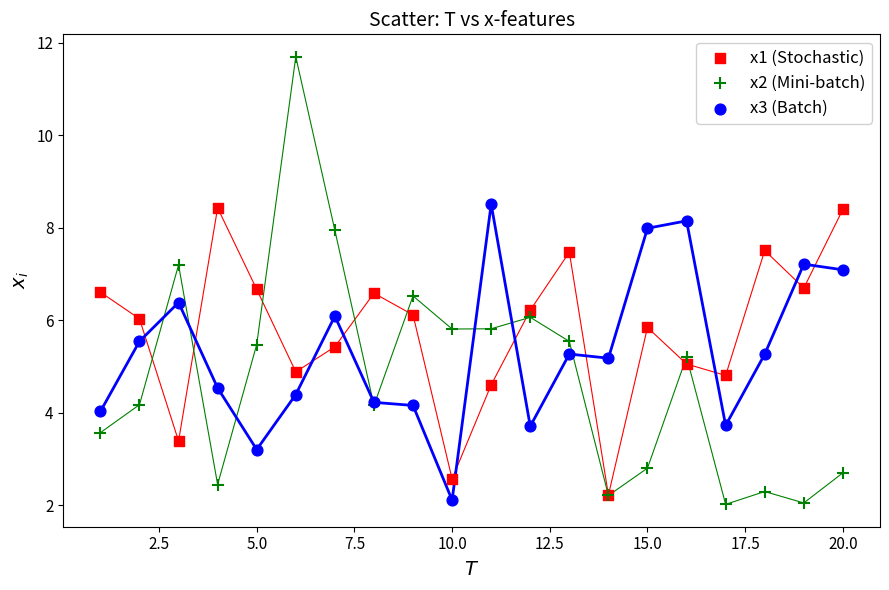

What are all the series names shown in the legend?

x1 (Stochastic), x2 (Mini-batch), x3 (Batch)